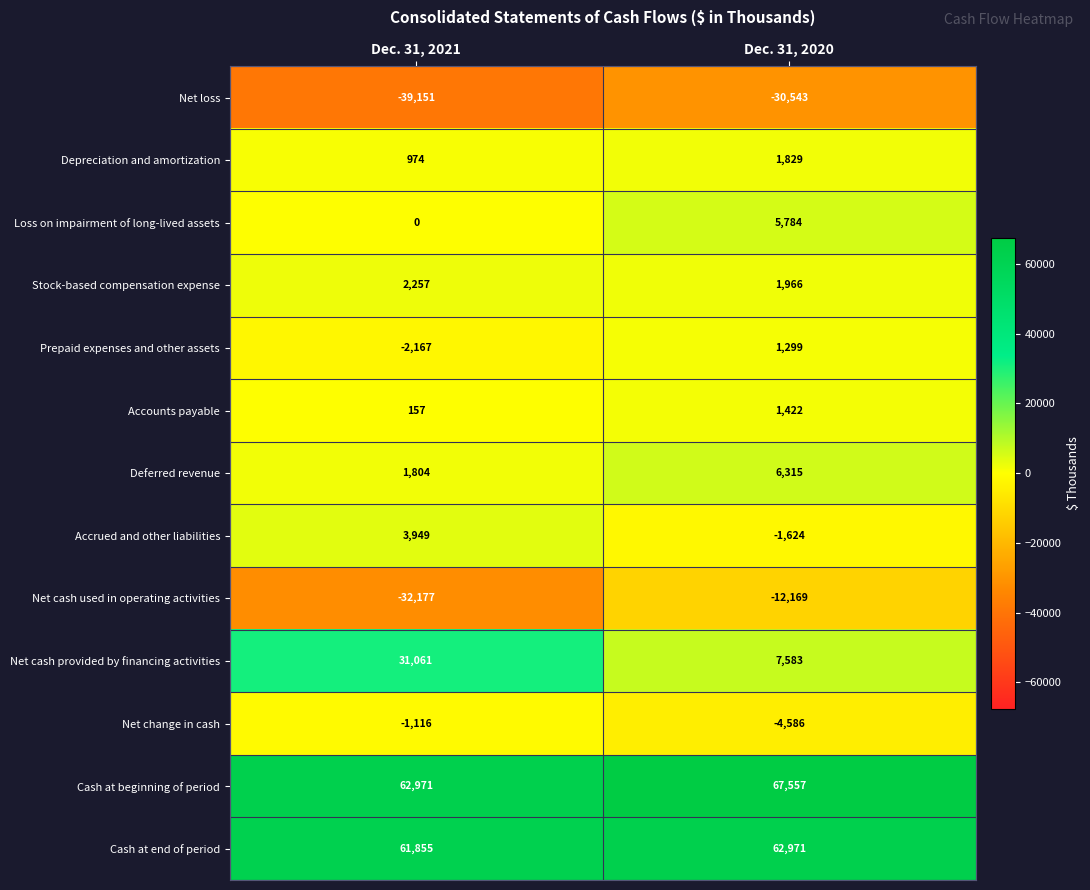

What is the sum of the Cash at end of period values at Dec. 31, 2021 and Dec. 31, 2020?

124826